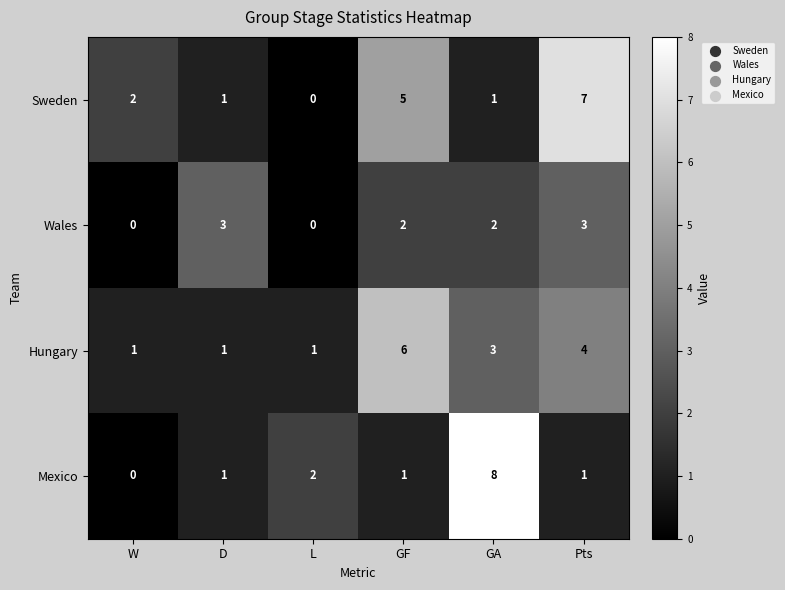

What is the sum of the Wales values at D and W?

3